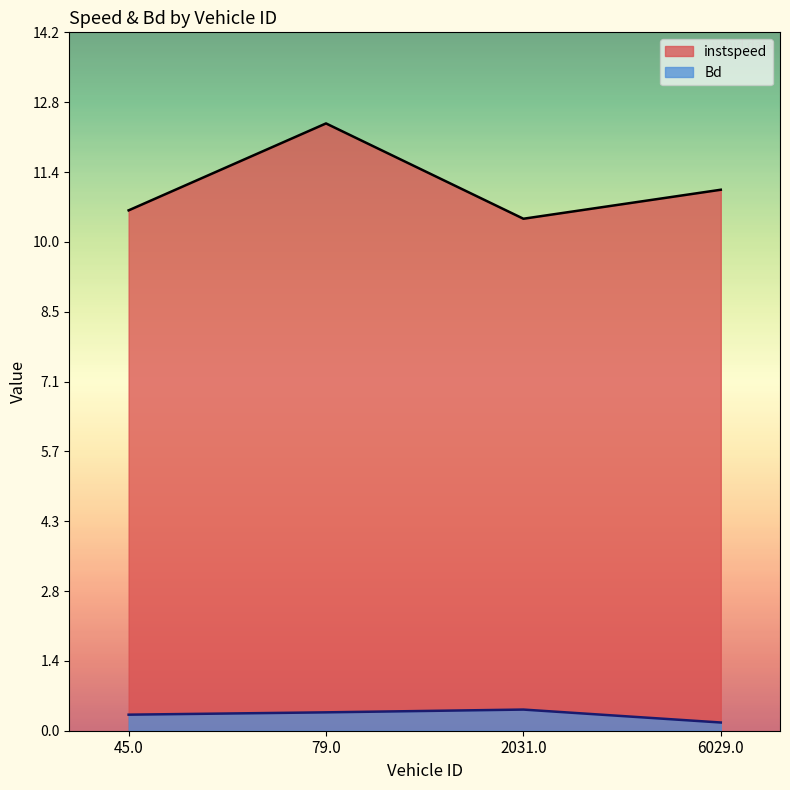

How many lines are shown in the chart?

2